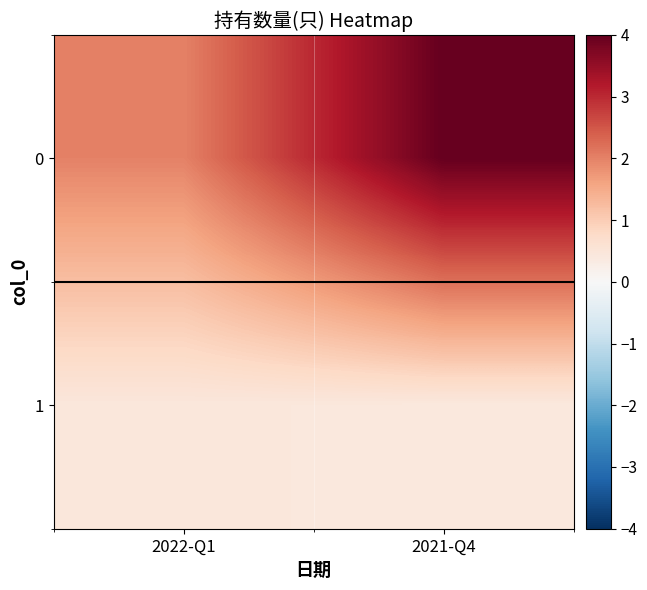

Reading left to right, list all the values displayed in this chart.

0: 2022-Q1=2.0	2021-Q4=4.0
1: 2022-Q1=0.5	2021-Q4=0.4